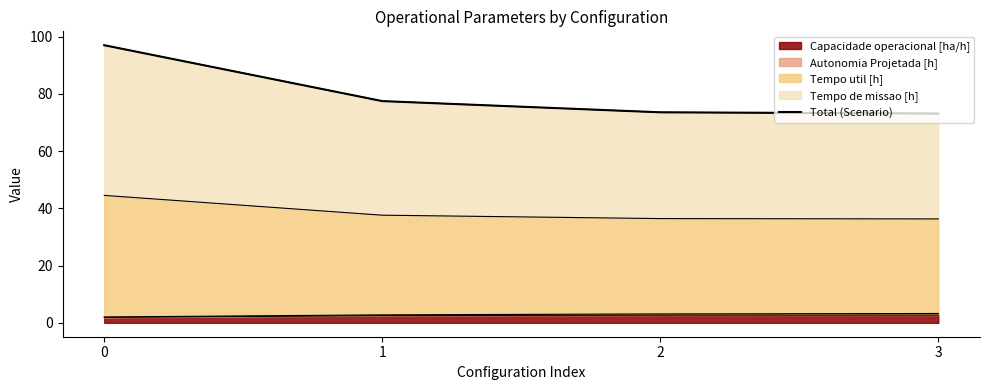

At which category does the chart reach its minimum across all series?

3